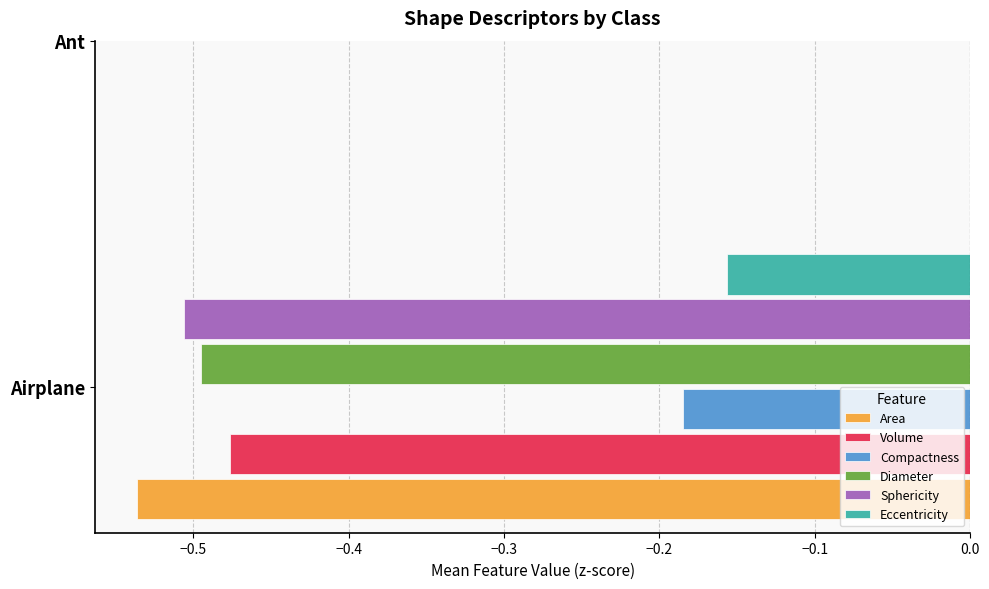

True or false: Diameter has a value of -0.2 at Airplane.

False